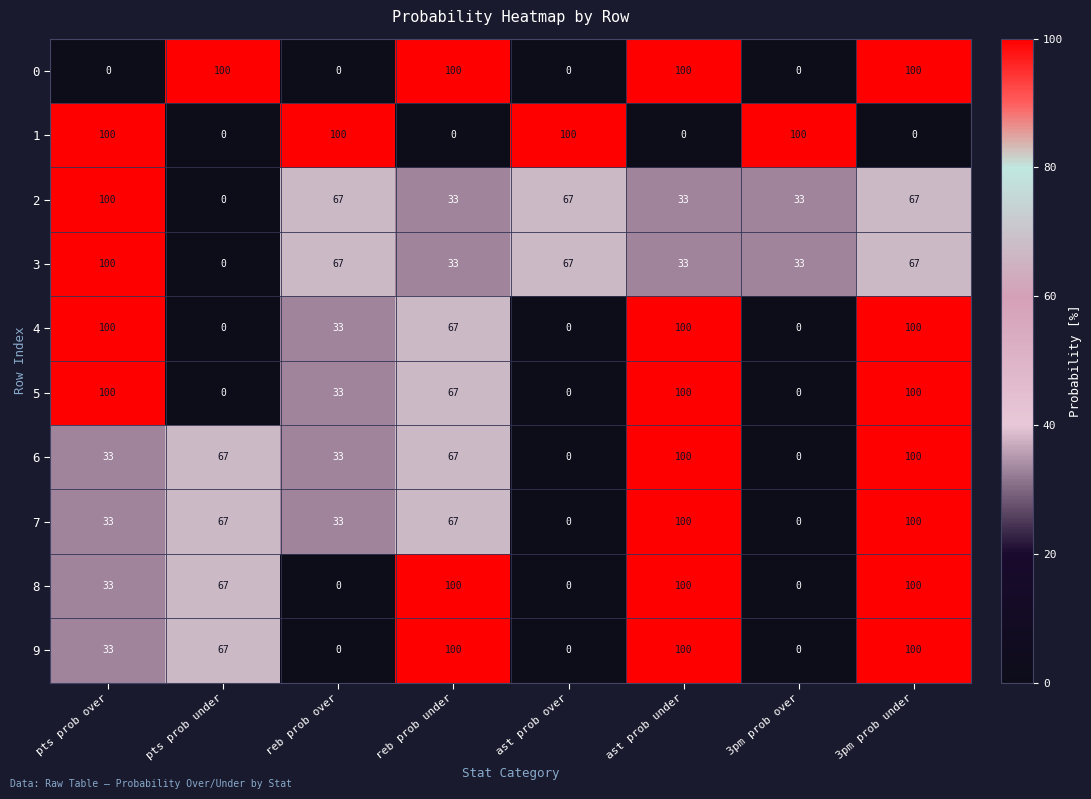

How many positive values does the 0 series have?

4